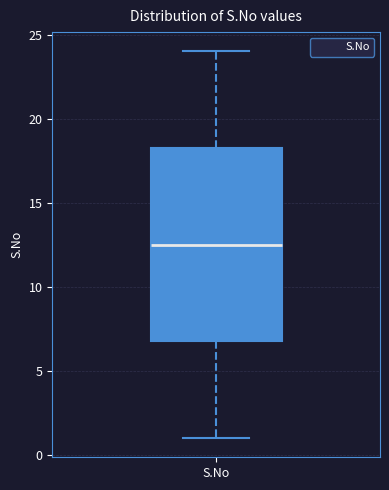

Read this box plot against the y-axis: the position of the median line, the range covered by the box, and the ends of both whiskers. The values are not printed on the chart, so give them approximately, as read against the axis.

median 12.5, box 7.0 to 18.5, whiskers 1.0 to 24.0